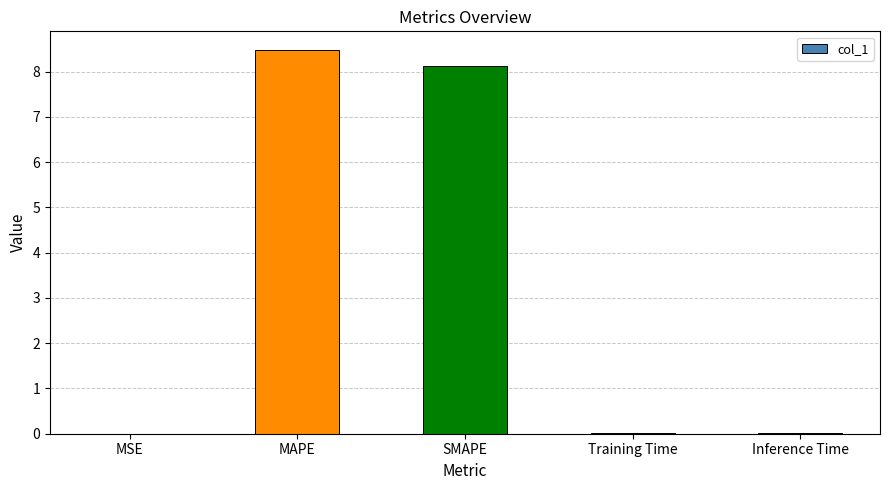

What is the sum of all values?

16.6